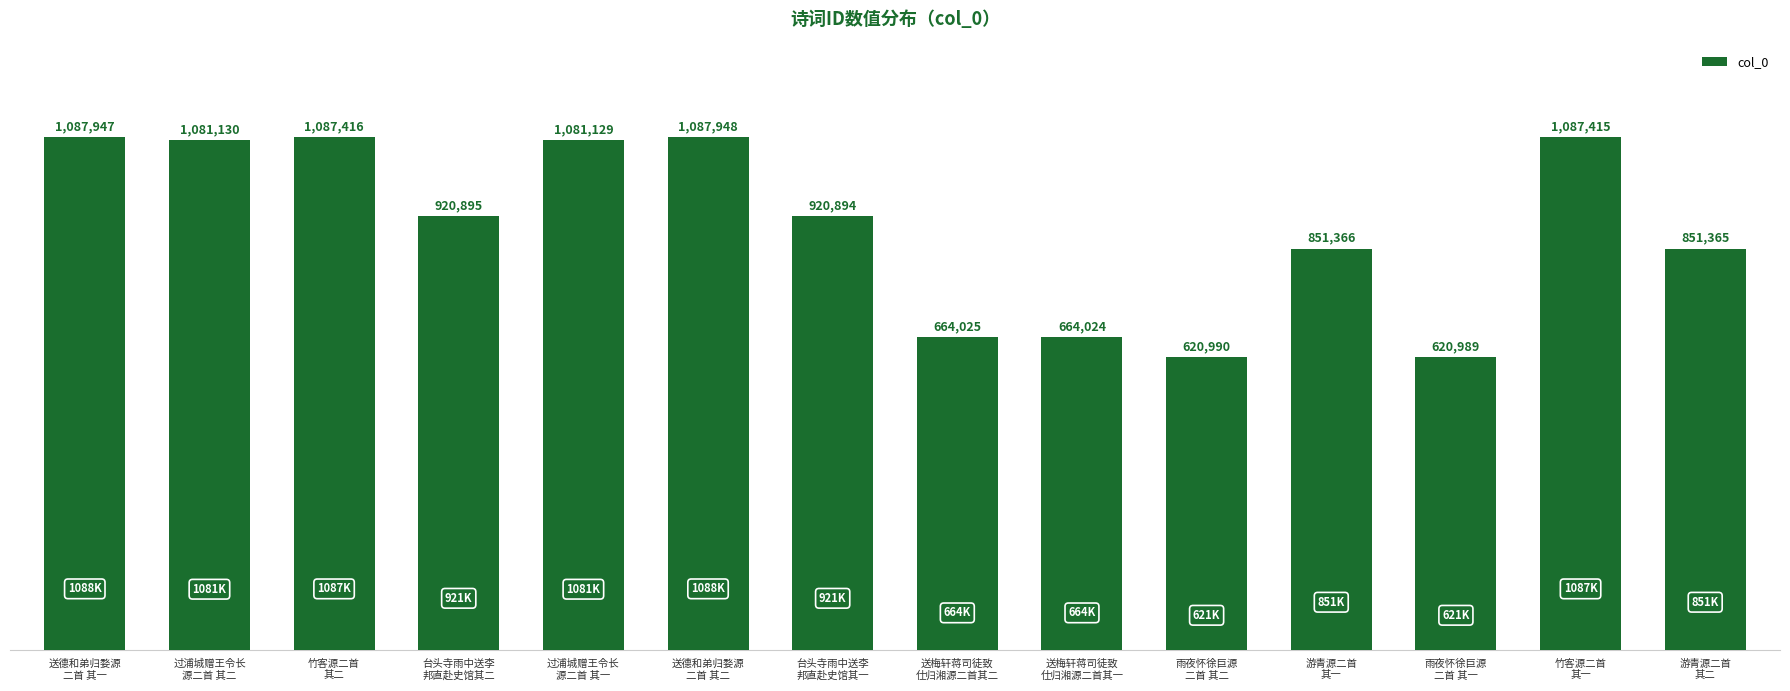

Reading left to right, extract all data points from this chart.

送德和弟归婺源
二首 其一=1087947	过浦城赠王令长
源二首 其二=1081130	竹客源二首
其二=1087416	台头寺雨中送李
邦直赴史馆其二=920895	过浦城赠王令长
源二首 其一=1081129	送德和弟归婺源
二首 其二=1087948	台头寺雨中送李
邦直赴史馆其一=920894	送梅轩蒋司徒致
仕归湘源二首其二=664025	送梅轩蒋司徒致
仕归湘源二首其一=664024	雨夜怀徐巨源
二首 其二=620990	游青源二首
其一=851366	雨夜怀徐巨源
二首 其一=620989	竹客源二首
其一=1087415	游青源二首
其二=851365